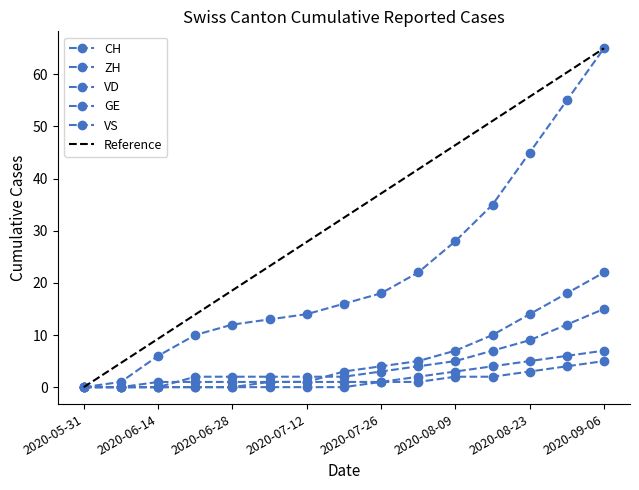

How many distinct data groups are displayed?

5